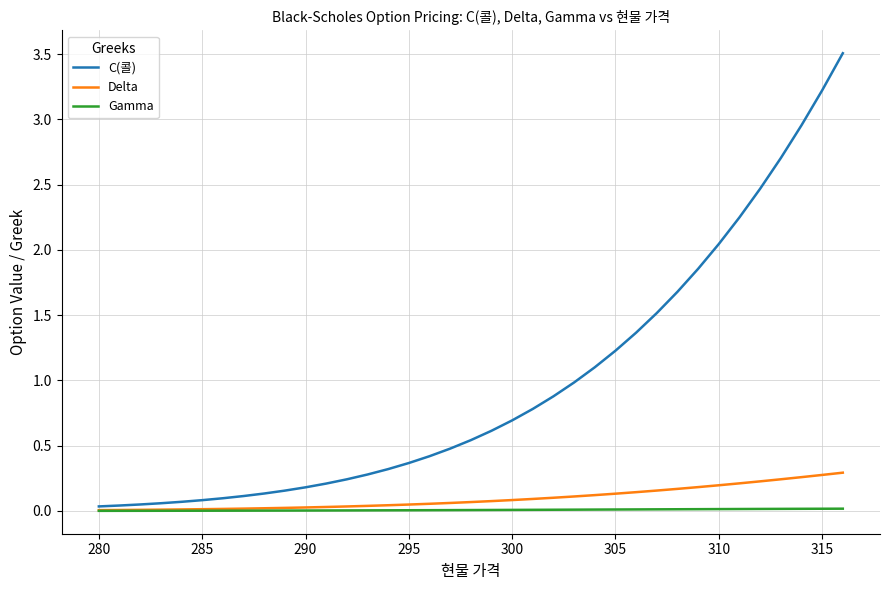

Which series has the largest total across all categories?

C(콜)